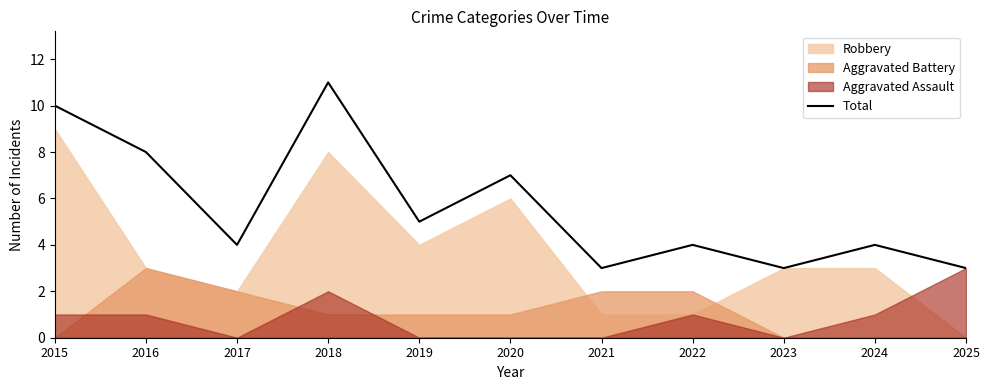

What is the average value?

6